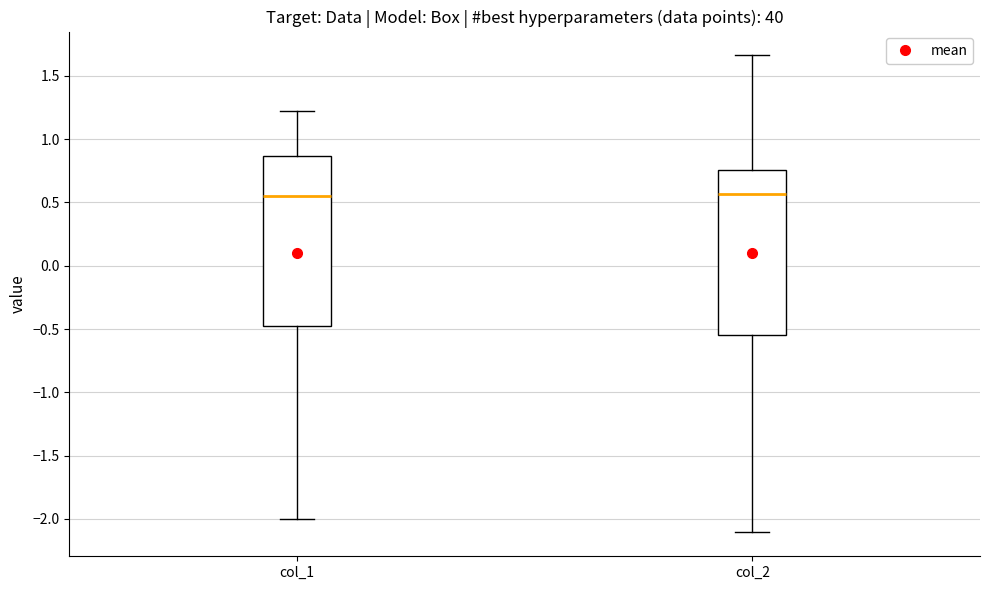

Reading left to right, read every box against the y-axis: the position of its median line, the range the box covers, and the ends of its whiskers. The values are not printed on the chart, so give them approximately, as read against the axis.

col_1: median 0.55, box -0.50 to 0.85, whiskers -2.00 to 1.25
col_2: median 0.55, box -0.55 to 0.75, whiskers -2.10 to 1.65